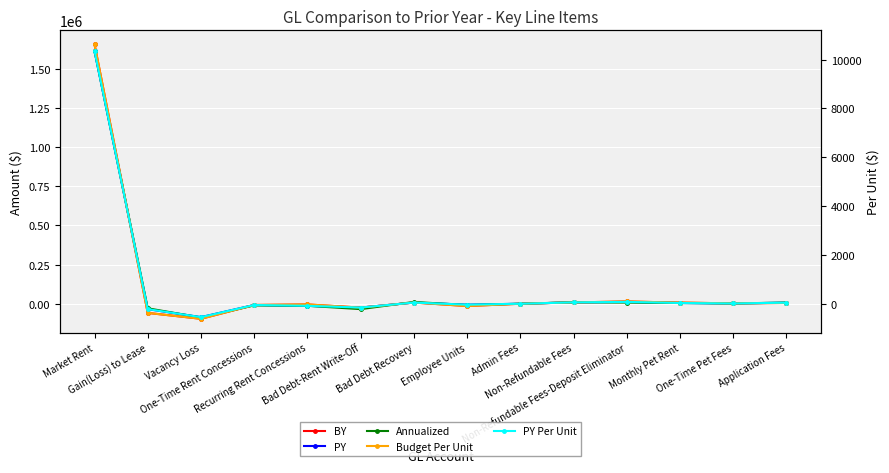

Count the number of categories in the chart.

14